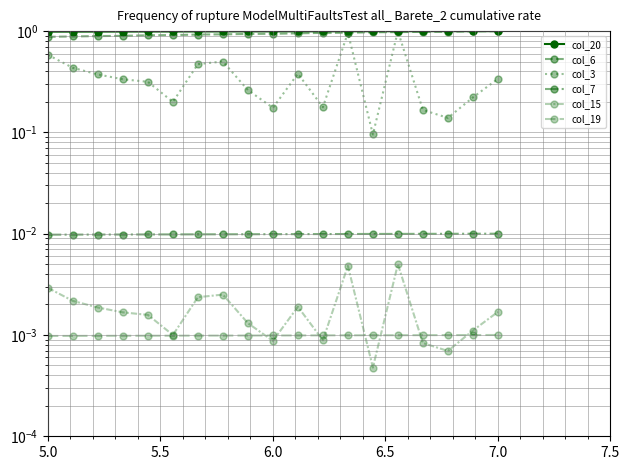

What are all the series names shown in the legend?

col_20, col_6, col_3, col_7, col_15, col_19